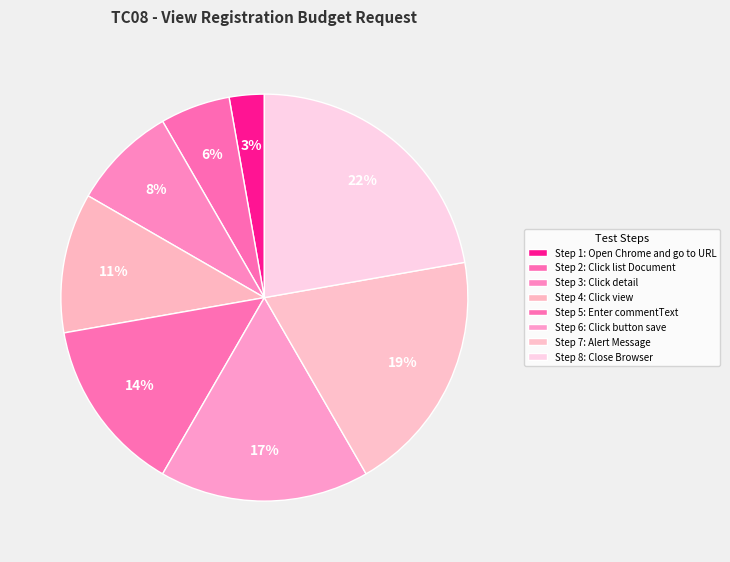

Count the number of slices in the pie.

8